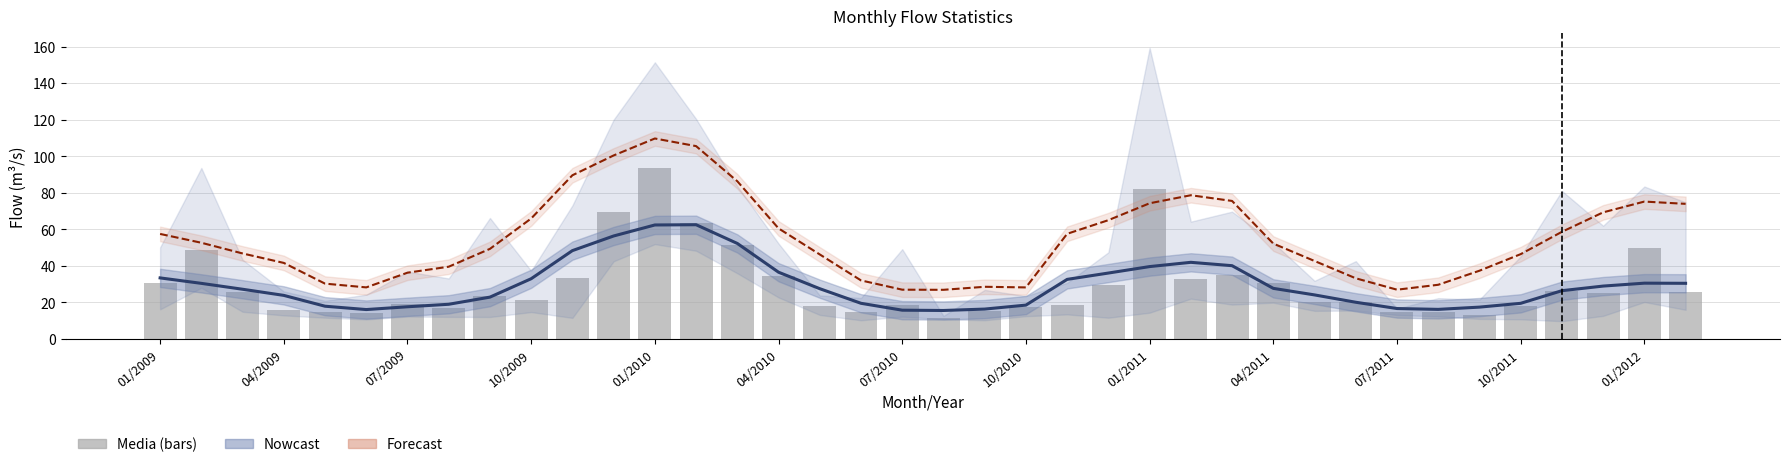

Which series has the largest range (max minus min)?

Forecast (Maxima)